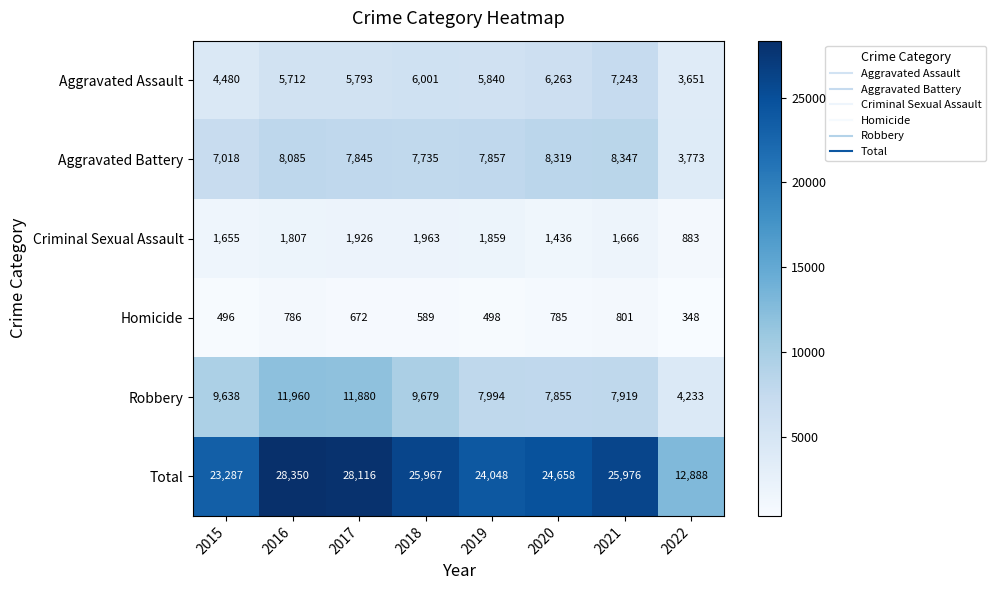

How many data points in Total are less than 25967?

4